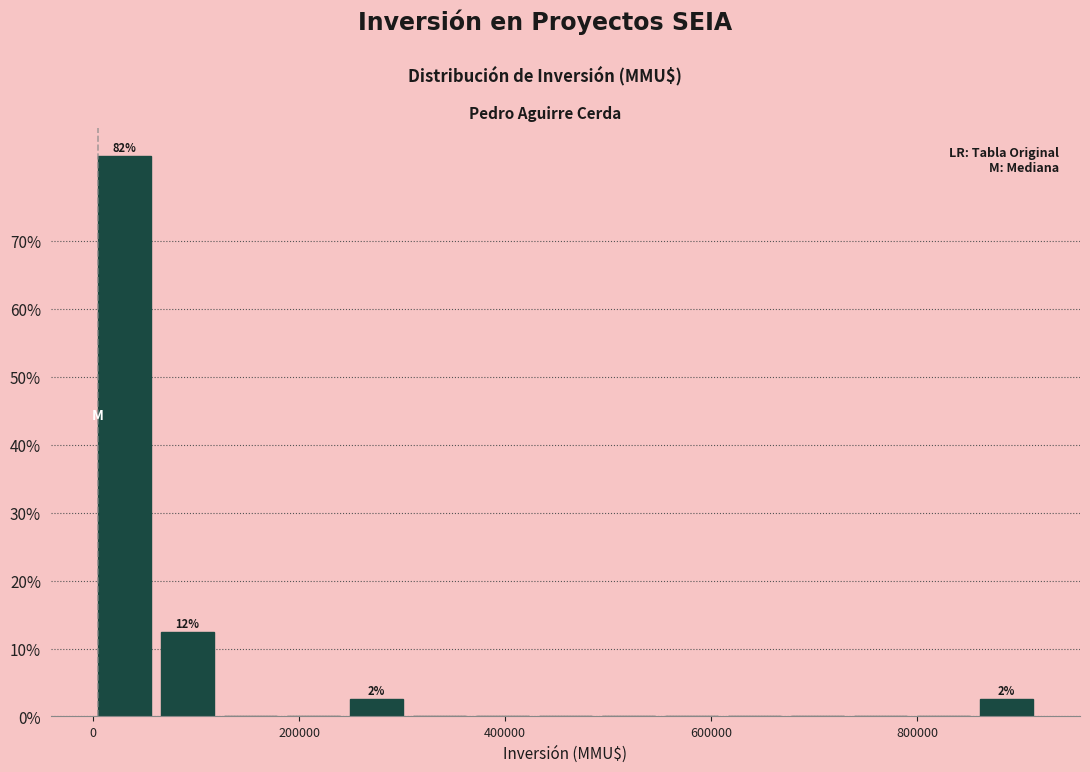

Around what value on the x-axis is the tallest bar? Give the approximate position of its centre, as read against the axis.

40000